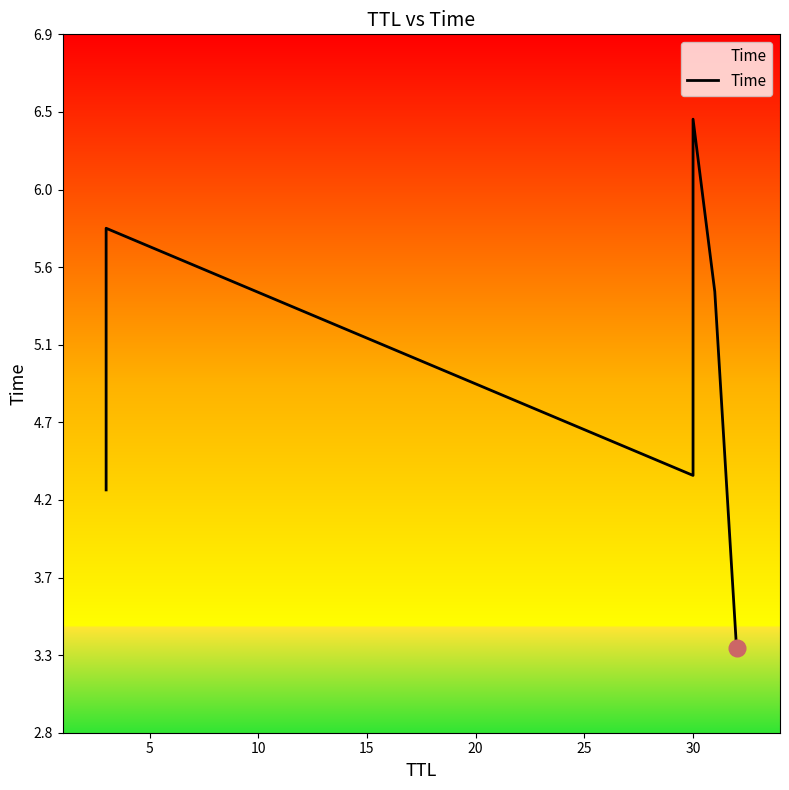

How many interior local peaks (higher than both neighbors) does the data have?

2